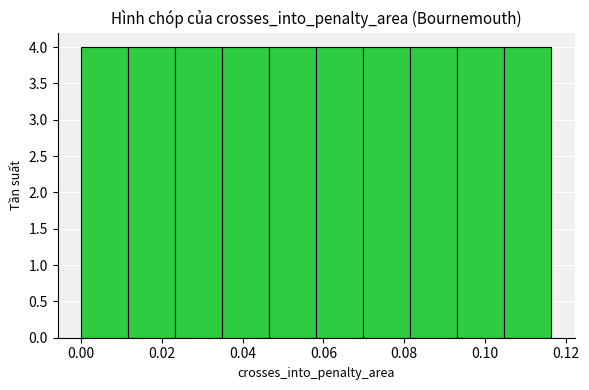

How tall is the bar that spans 0.104 to 0.116 on the x-axis? Neither the bar edges nor the heights are printed on the chart, so give them approximately, as read against the axes.

4